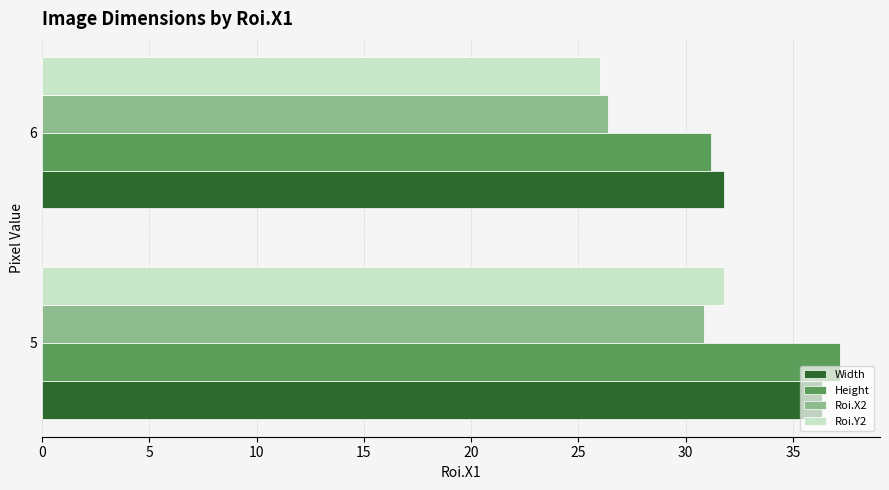

List the series in order of their peak value, lowest first.

Roi.X2, Roi.Y2, Width, Height